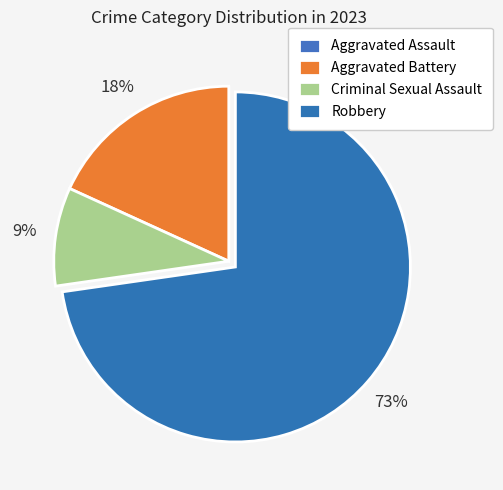

Which category has the smallest portion of the pie?

Aggravated Assault